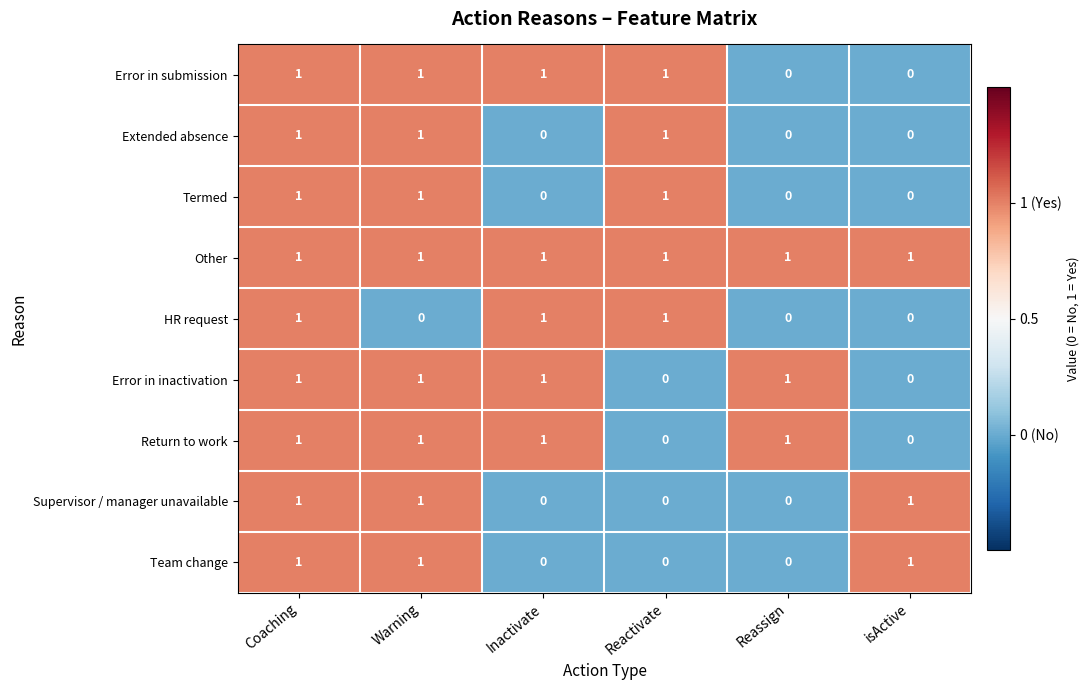

How many Return to work values are between 0 and 1?

6